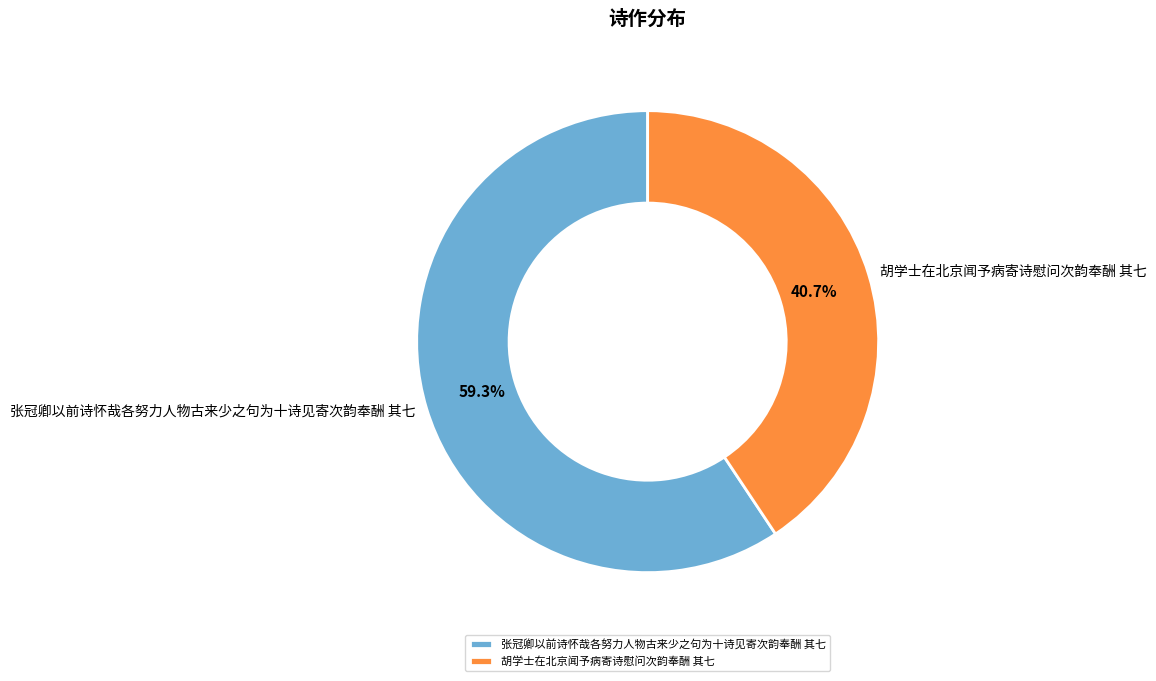

To the nearest percent, what percentage of the pie is 胡学士在北京闻予病寄诗慰问次韵奉酬 其七?

41%